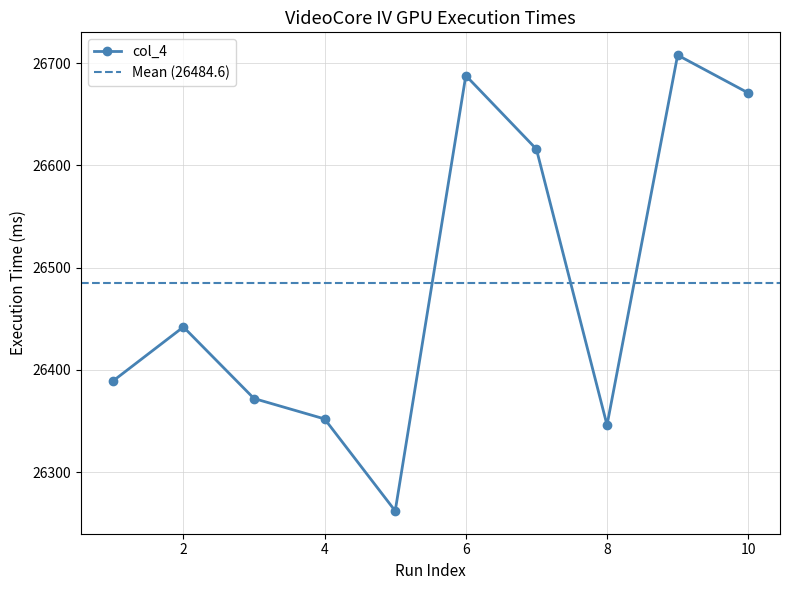

How many interior local peaks does the col_4 series have?

3